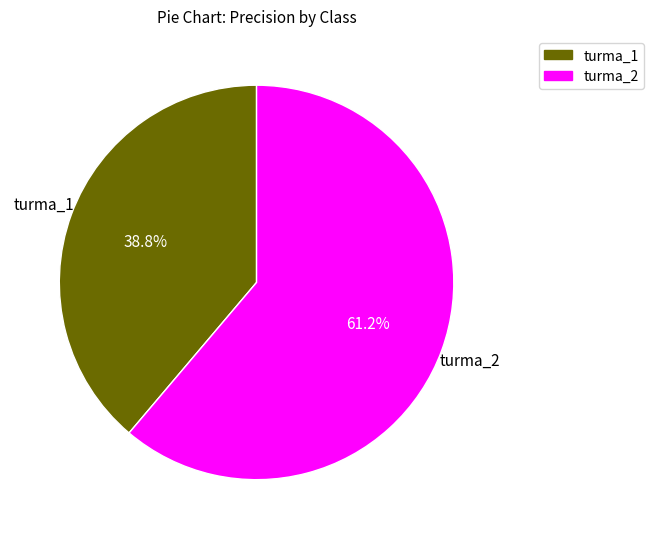

Is the sum of turma_1 and turma_2 greater than half?

Yes